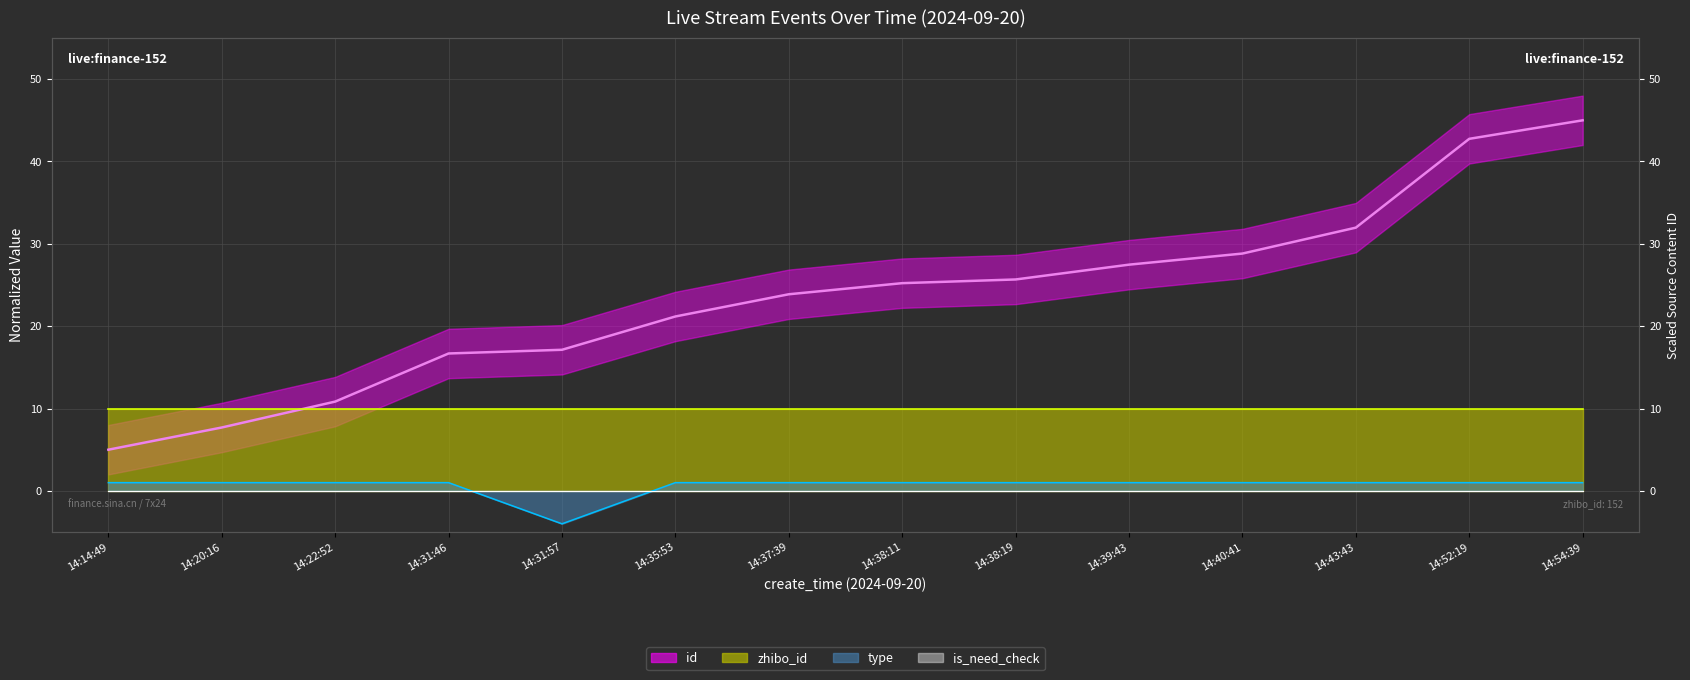

True or false: there are more than 2 points higher than both neighbors.

False